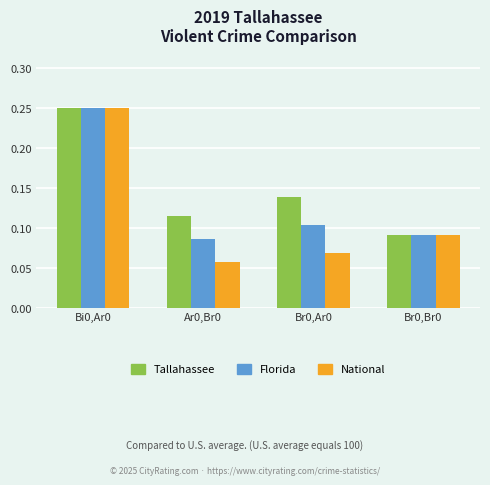

What are all the series names shown in the legend?

Tallahassee, Florida, National